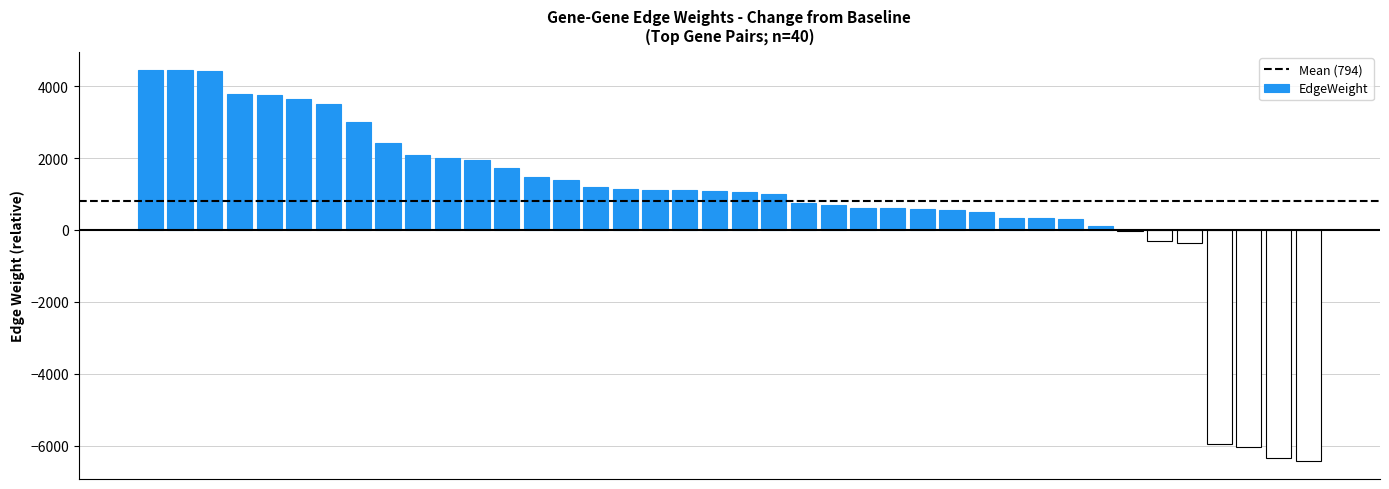

What is the difference between the maximum and minimum values?

10888